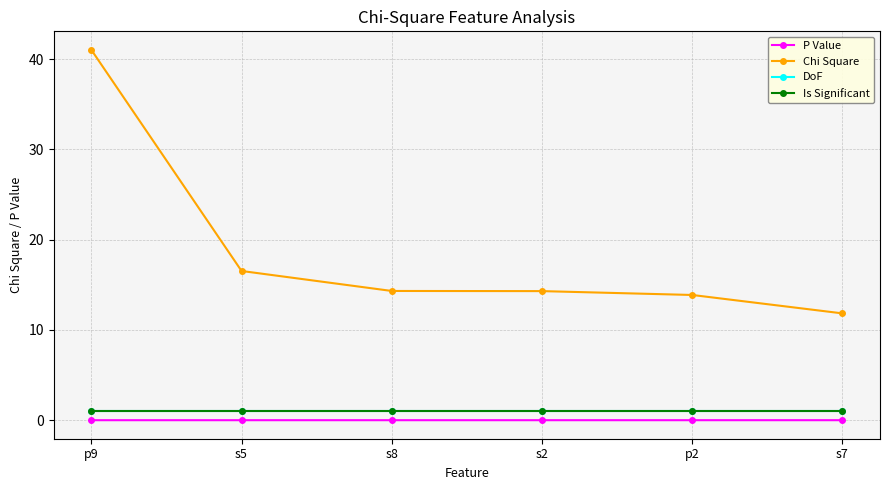

Does the chart have visible grid lines?

Yes